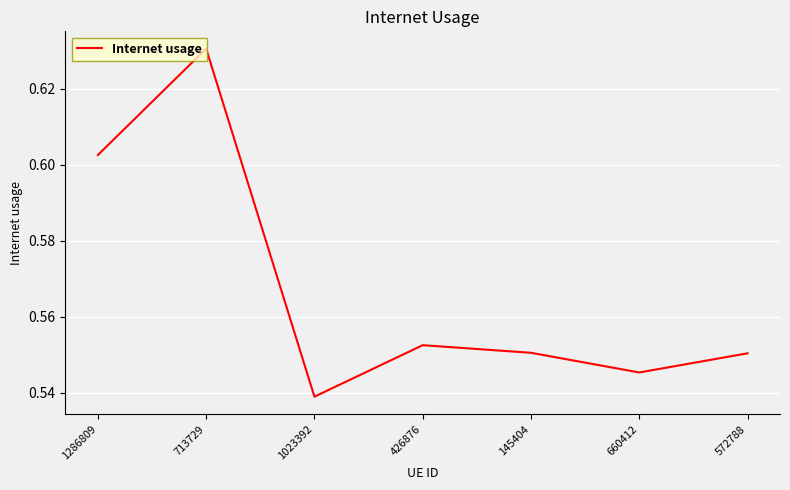

Which has a higher value, 1286809 or 426876?

1286809